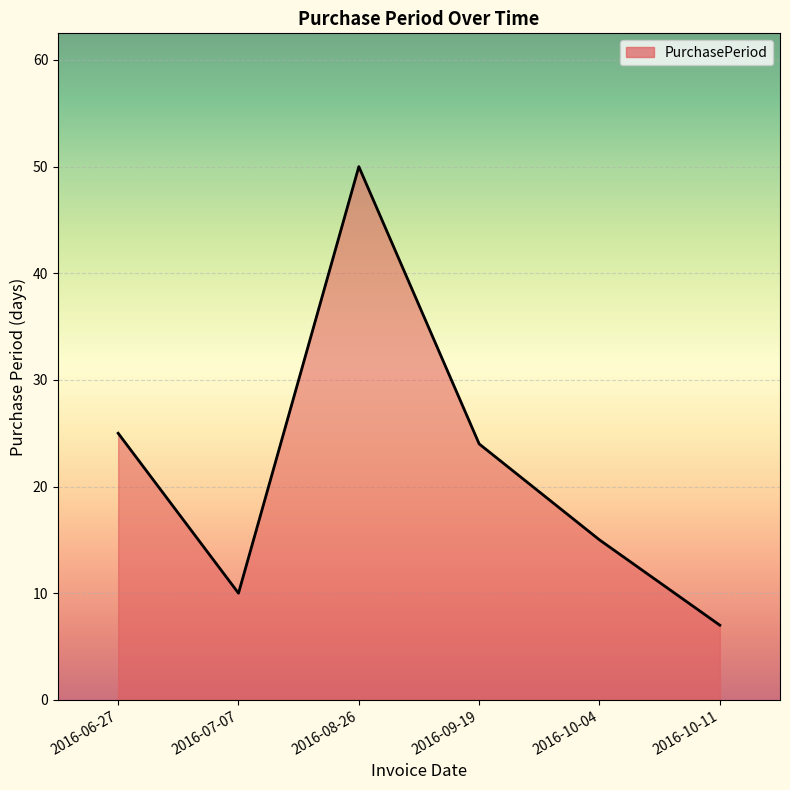

Rank the categories by value from highest to lowest.

2016-08-26, 2016-06-27, 2016-09-19, 2016-10-04, 2016-07-07, 2016-10-11